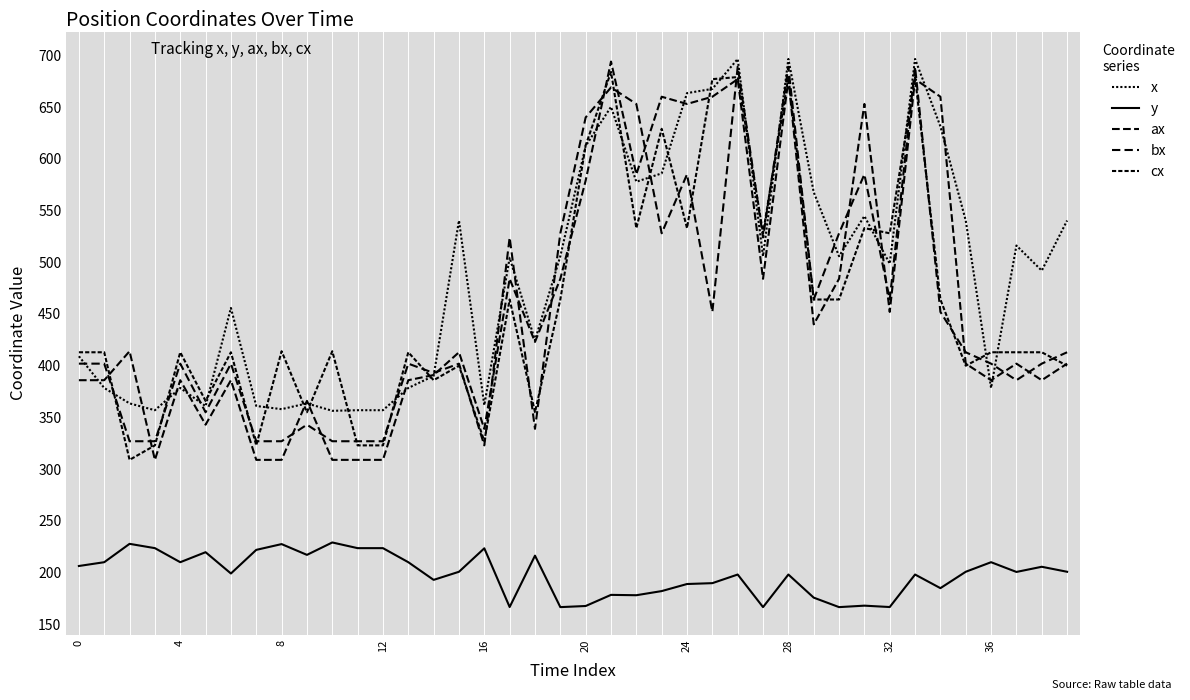

True or false: ax and y cross at least once.

False